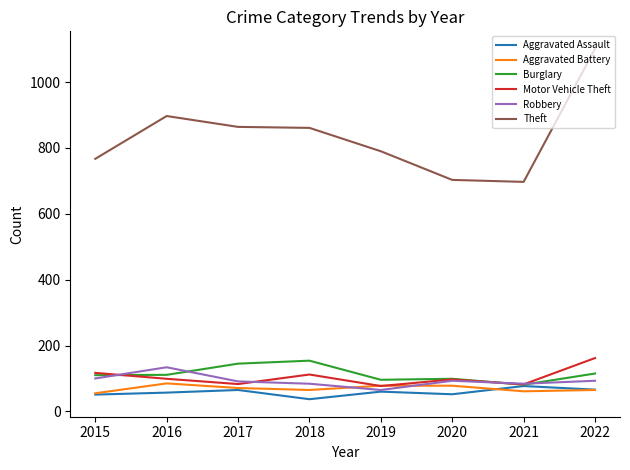

Which series has the largest range (max minus min)?

Theft